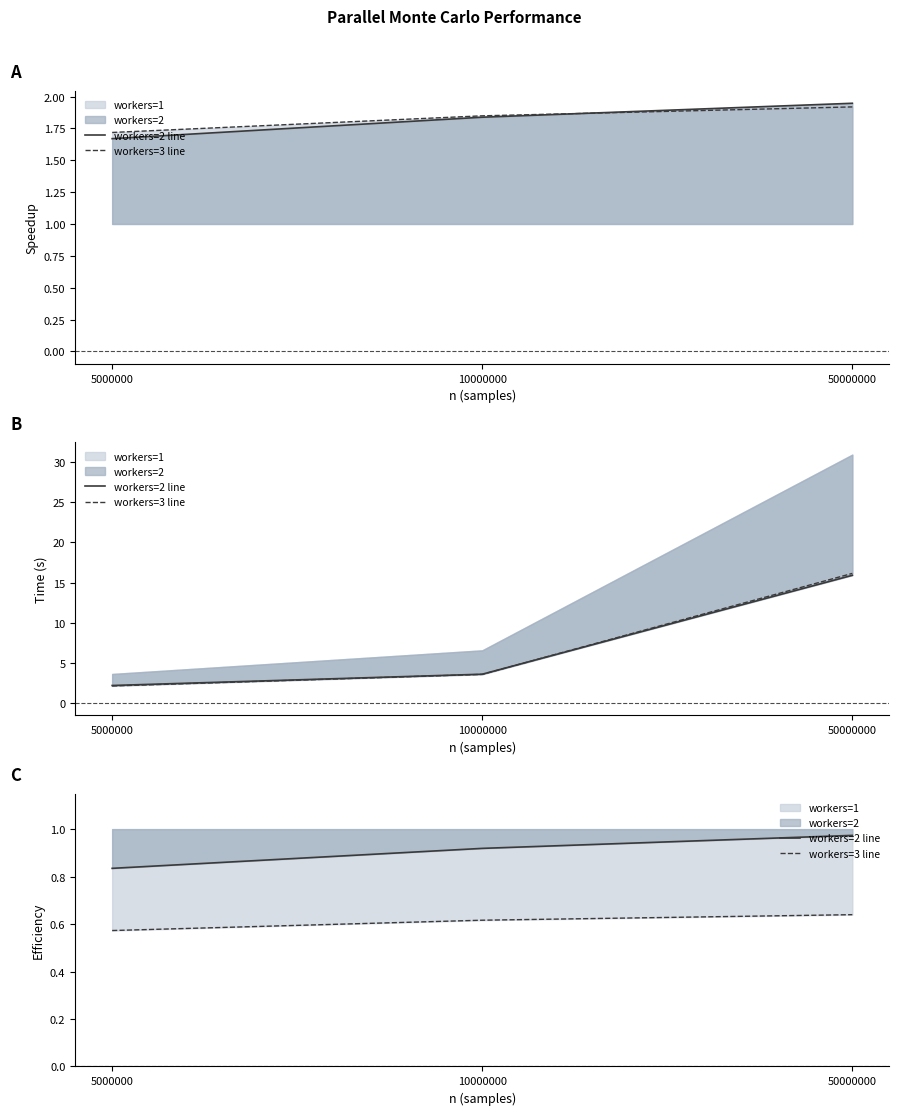

What is the sum of all workers=2 line values?

2.7